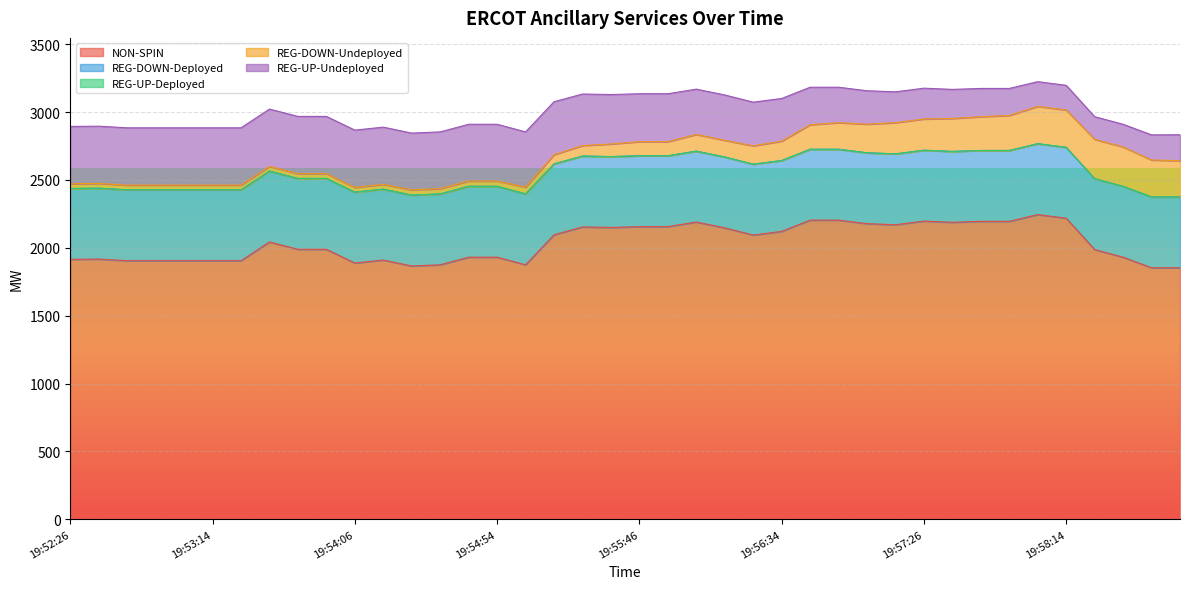

Rank the series at 19:52:34 from lowest to highest value.

REG-UP-Deployed, REG-DOWN-Undeployed, REG-UP-Undeployed, REG-DOWN-Deployed, NON-SPIN